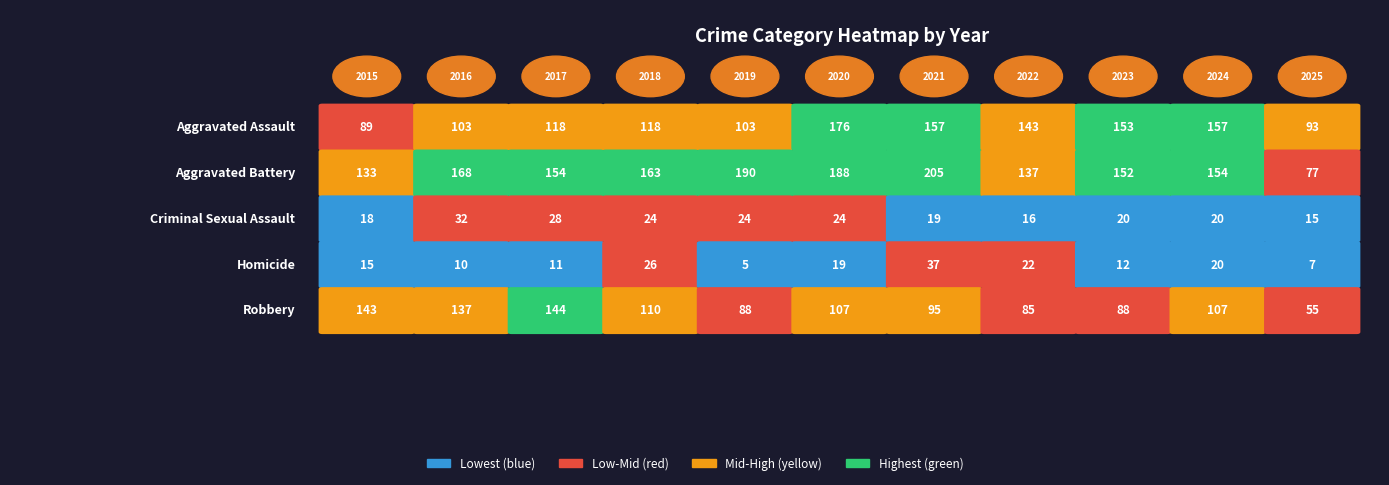

What is the highest value of the Aggravated Assault series?

176